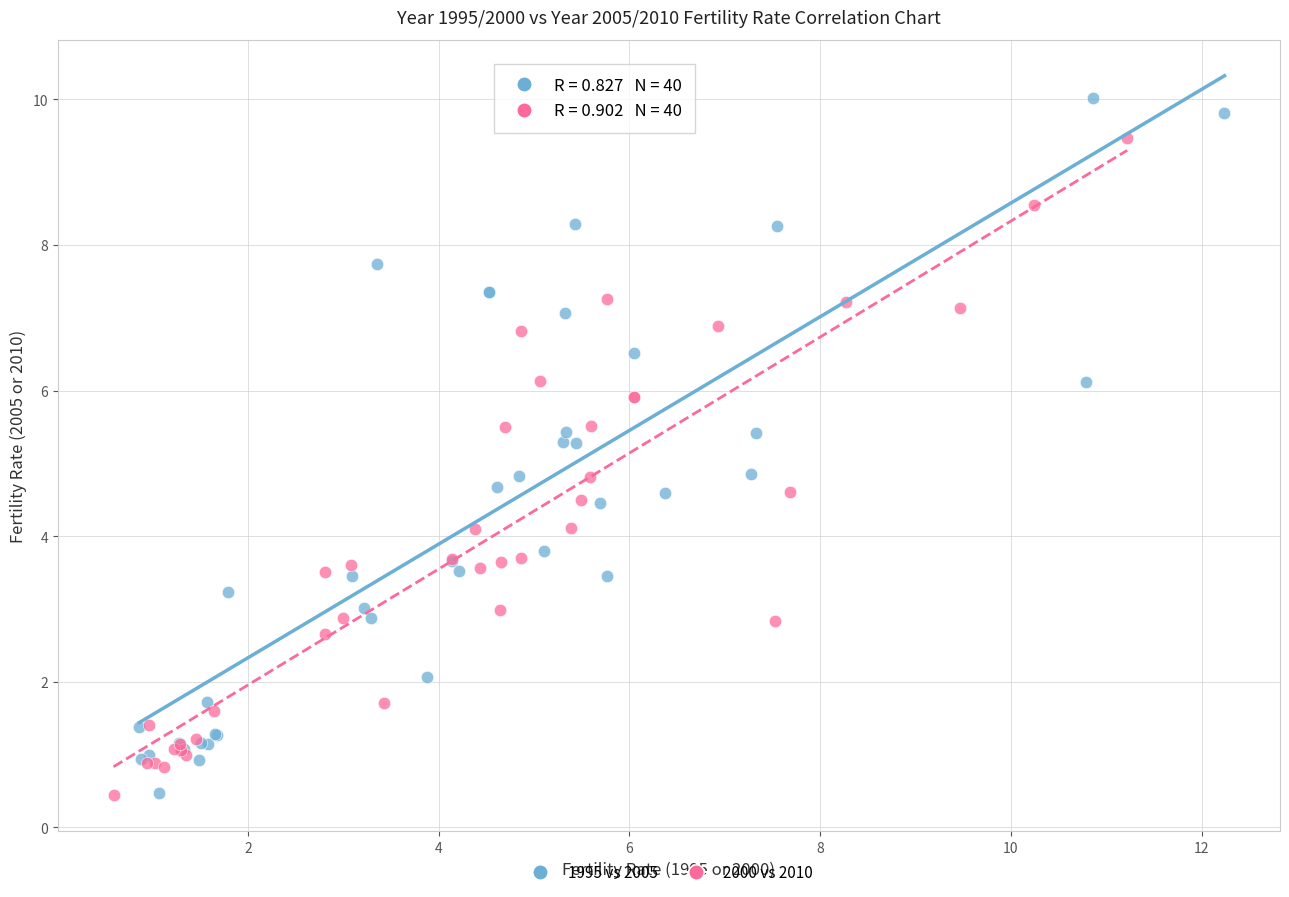

Which series has the widest spread of Y values?

1995 vs 2005